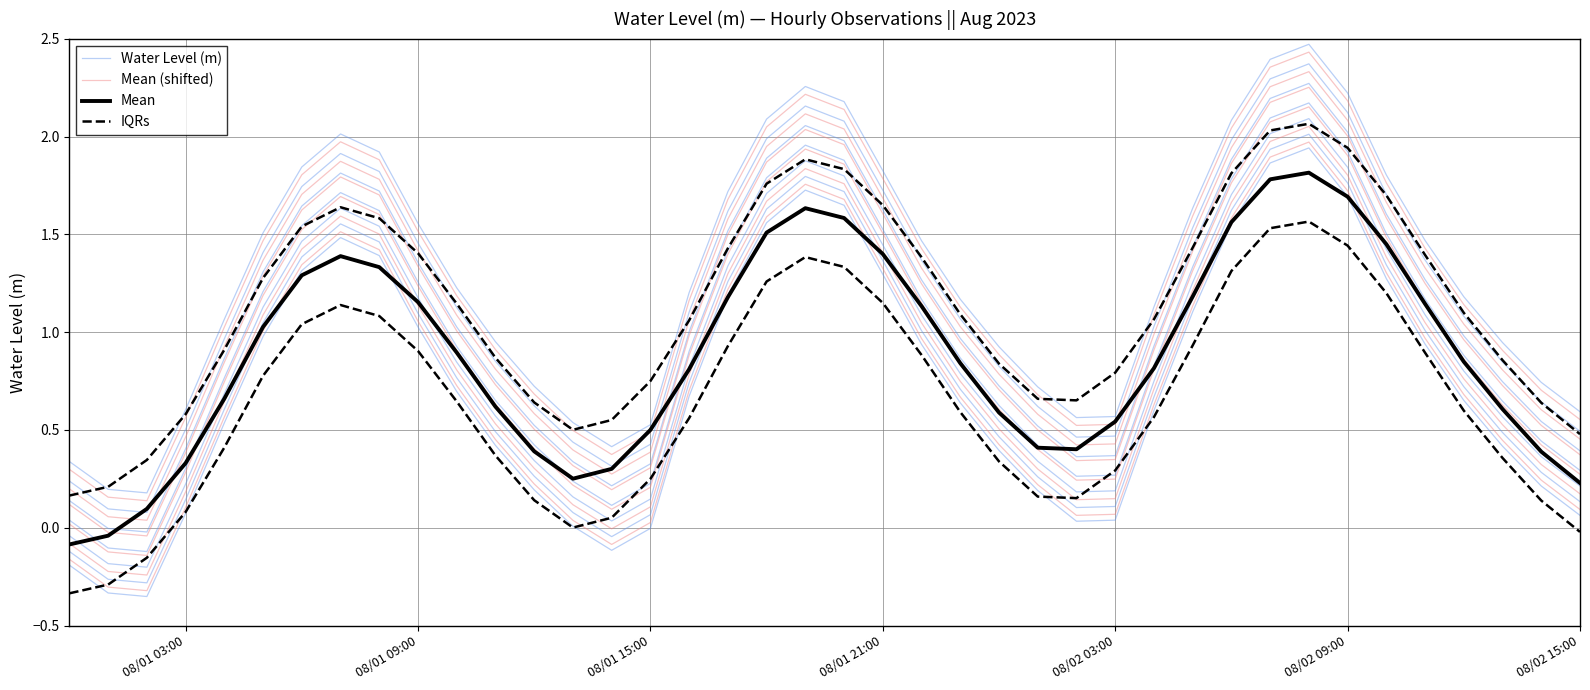

True or false: Mean (shifted) and Water Level (m) cross at least once.

False